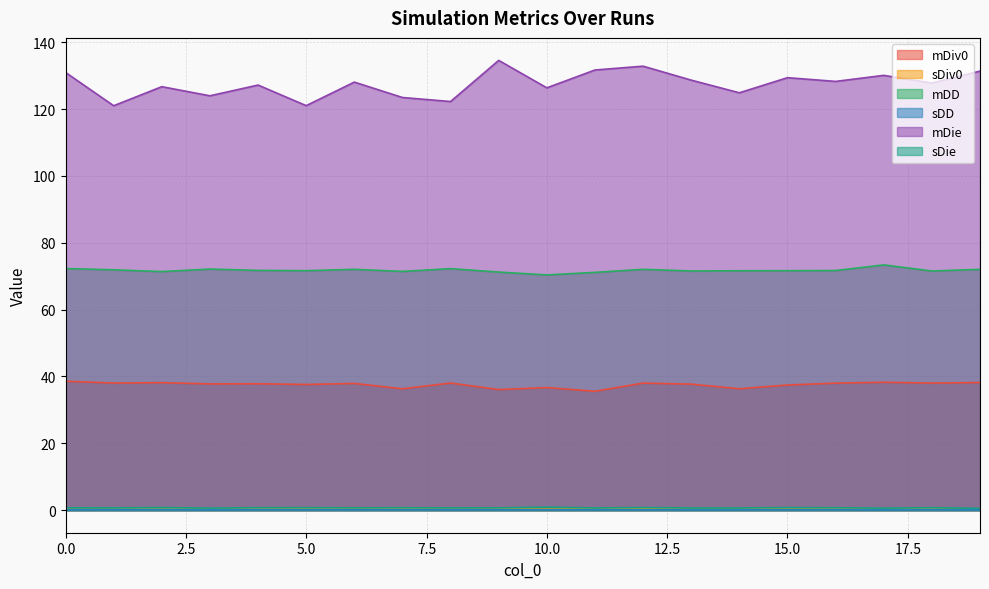

What value does the mDie series have at 16?

128.3